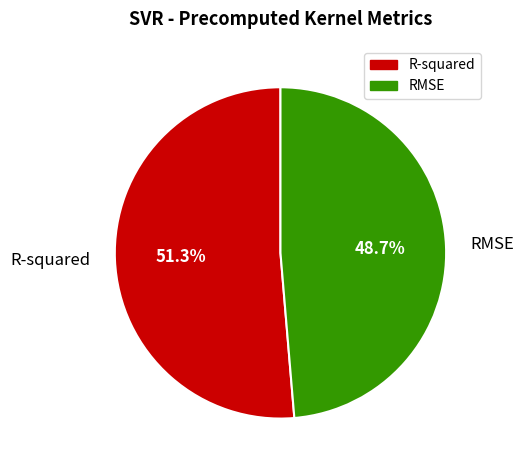

How many segments does this pie chart have?

2